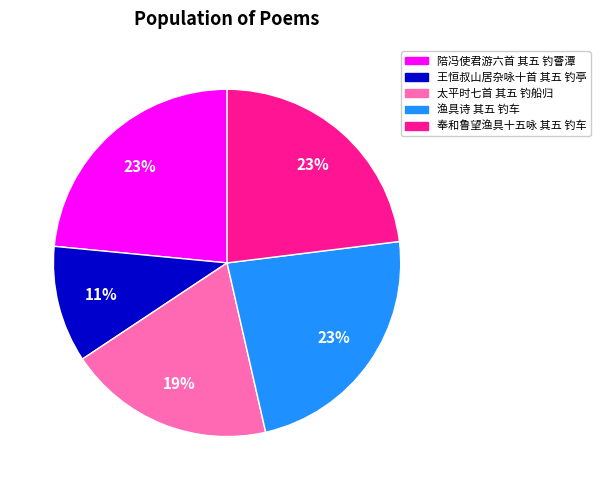

Which has a higher value, 陪冯使君游六首 其五 钓罾潭 or 太平时七首 其五 钓船归?

陪冯使君游六首 其五 钓罾潭